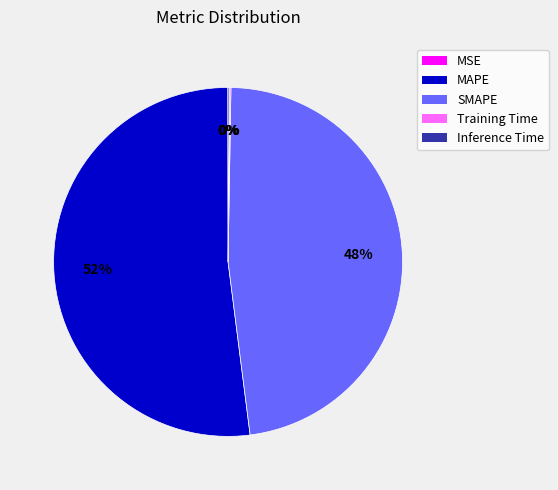

Is it true that MAPE is 62% of the pie?

False